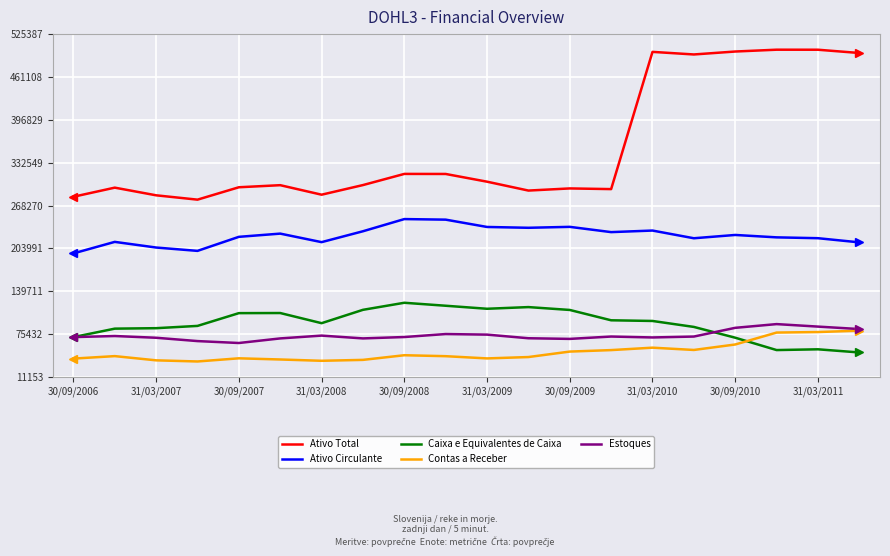

True or false: Ativo Circulante and Contas a Receber cross at least once.

False